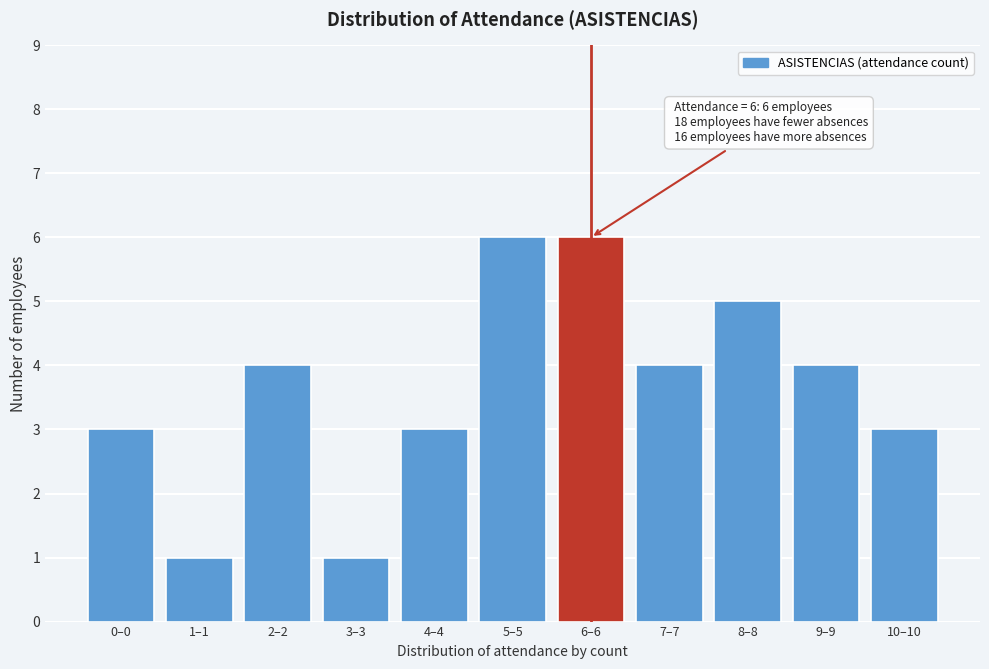

Reading left to right, extract all data points from this chart.

0–0=3	1–1=1	2–2=4	3–3=1	4–4=3	5–5=6	6–6=6	7–7=4	8–8=5	9–9=4	10–10=3